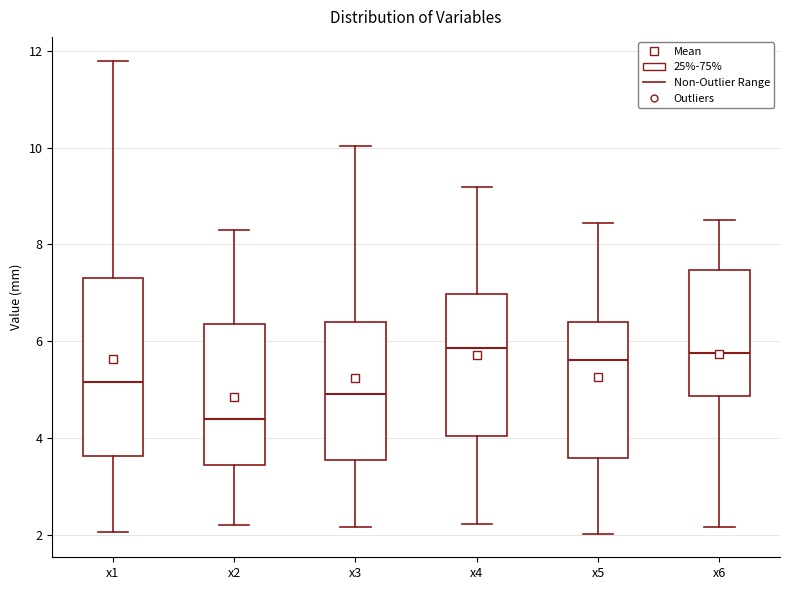

Which box is the tallest, from its lower edge to its upper edge?

x1